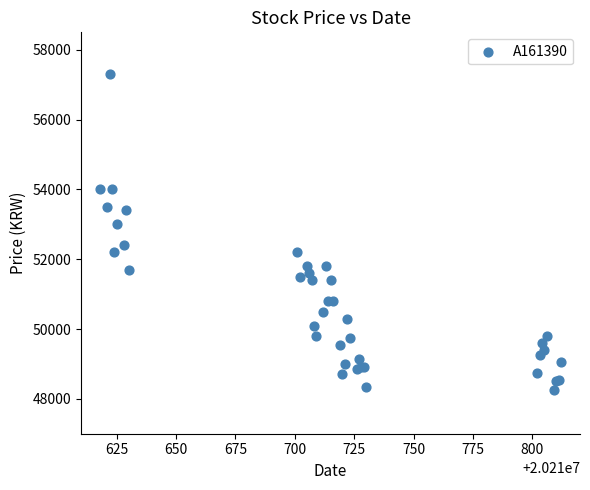

What Y value in the scatter plot is closest to 52775?

53000